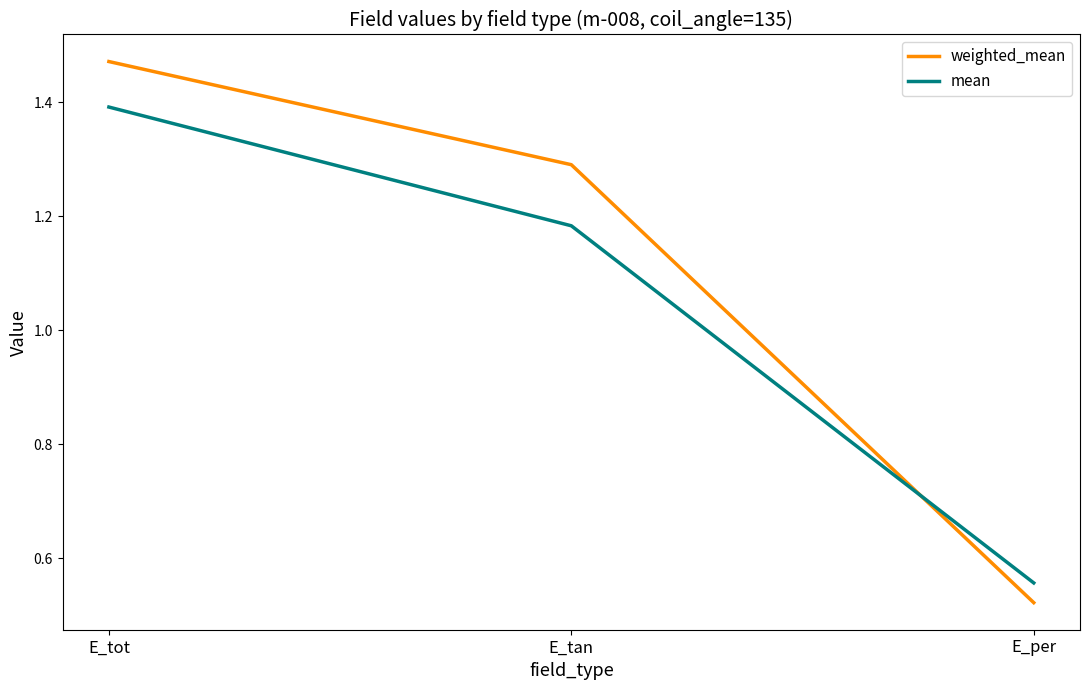

Between E_tot and E_tan, which series saw the biggest shift?

mean